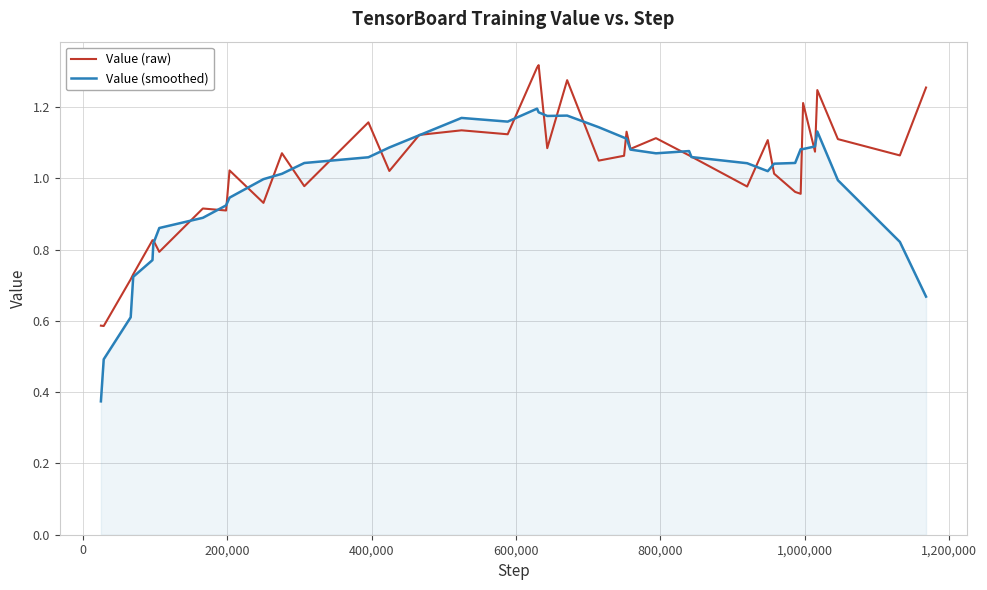

Which series has the largest range (max minus min)?

Value (smoothed)